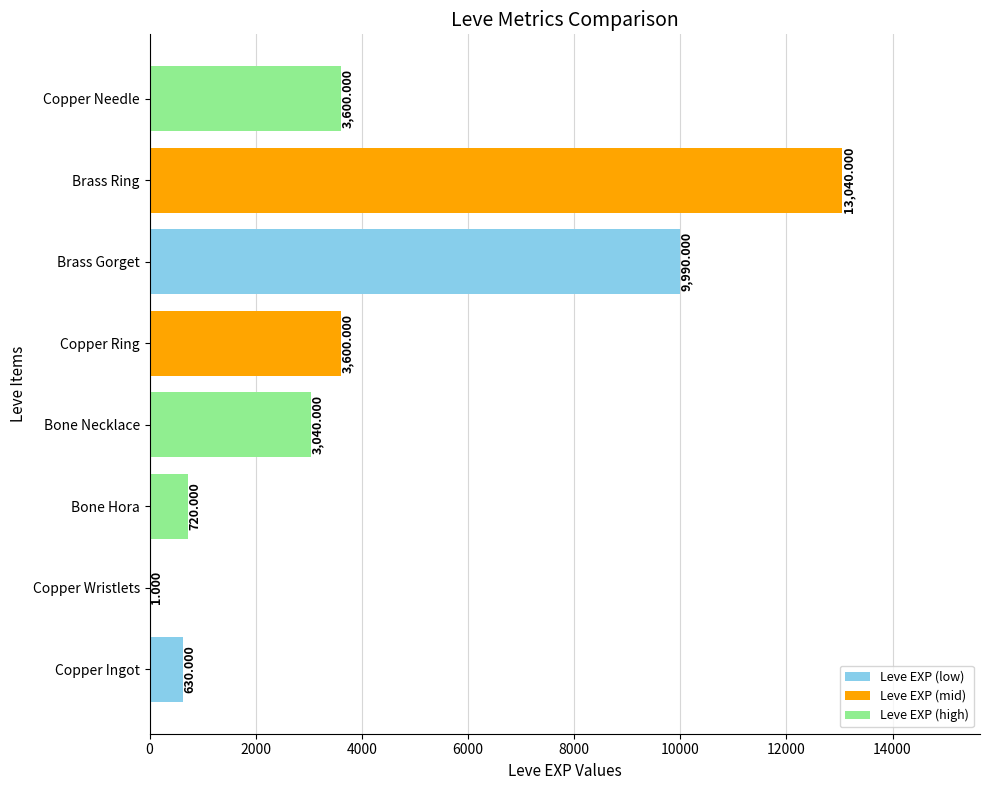

Which has a higher value, Brass Gorget or Bone Necklace?

Brass Gorget